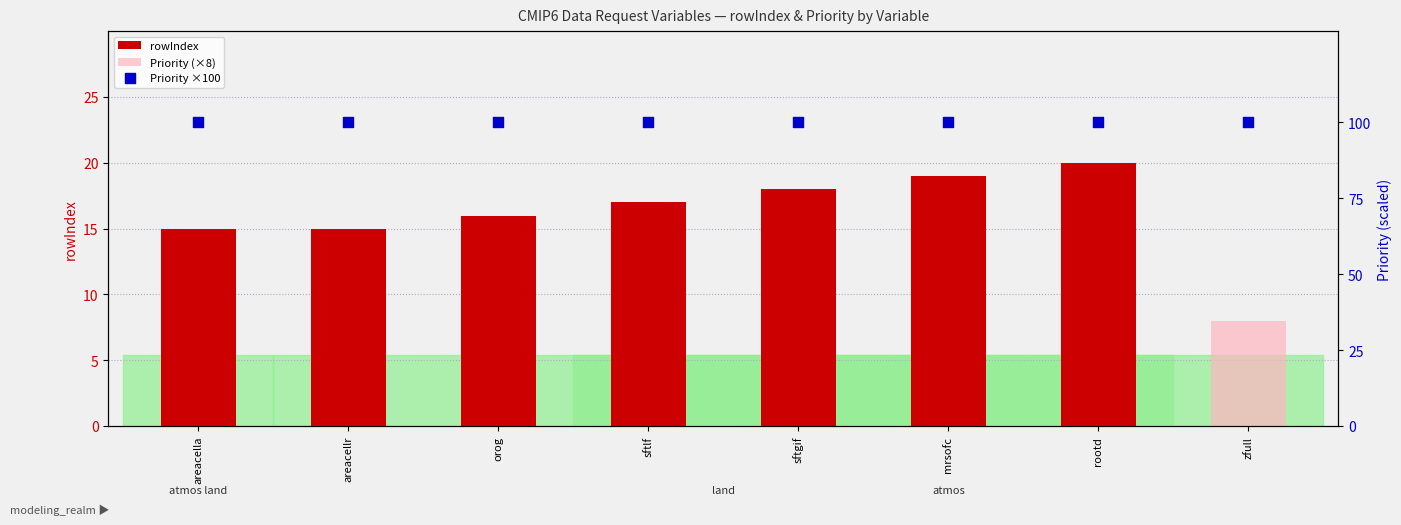

What are all the series names shown in the legend?

rowIndex, Priority (×8), Priority ×100